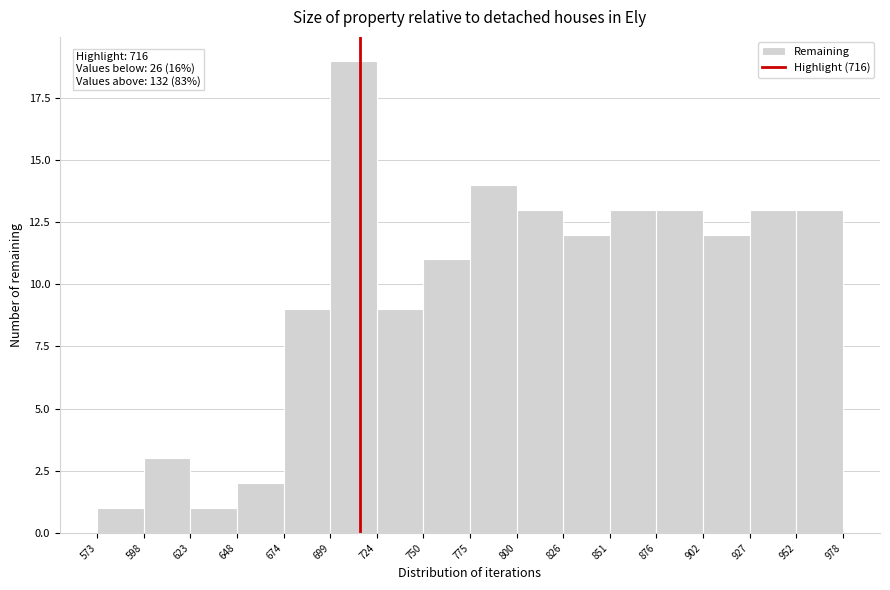

Which range on the x-axis has the tallest bar?

699 to 724